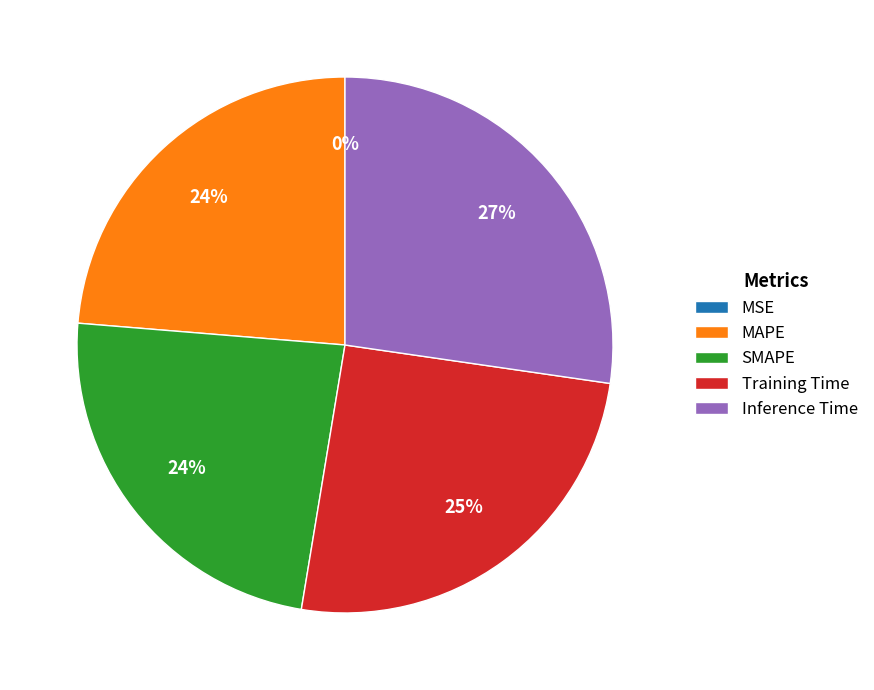

What percentage is the Training Time slice, to the nearest percent?

25%